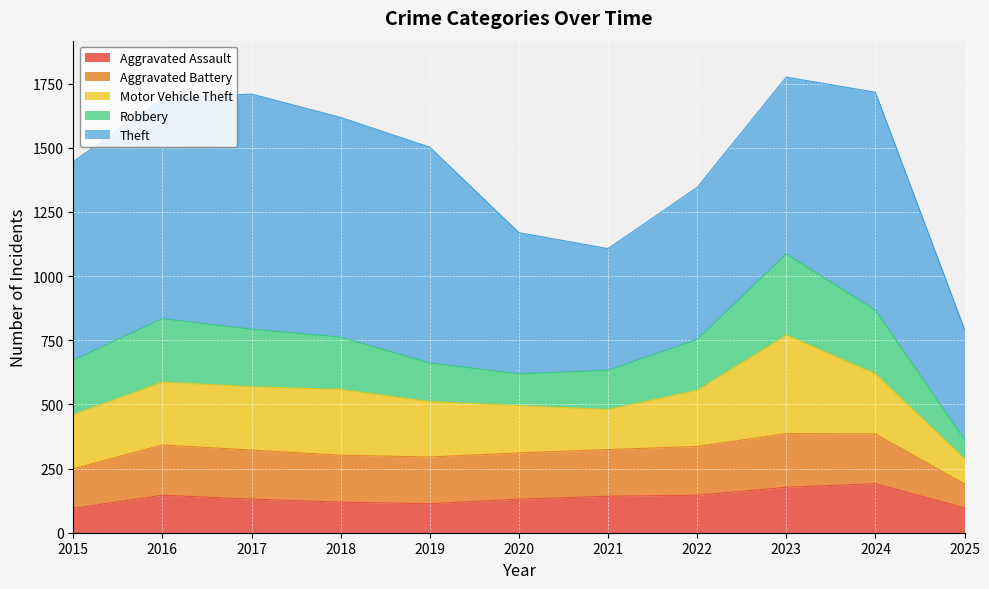

True or false: Theft and Robbery cross at least once.

False